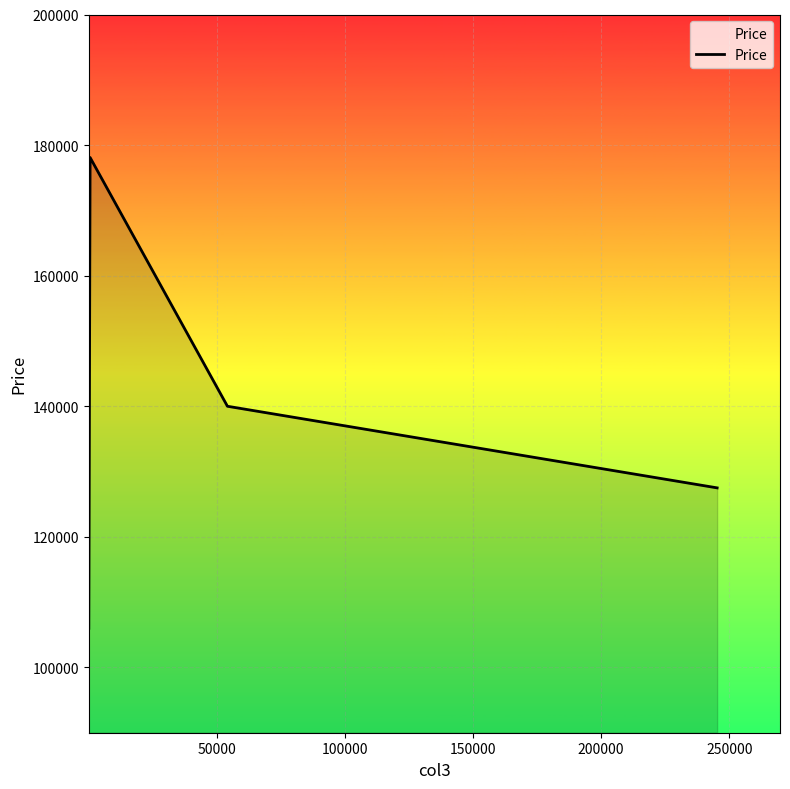

Does the chart display data point markers on the line(s)?

No